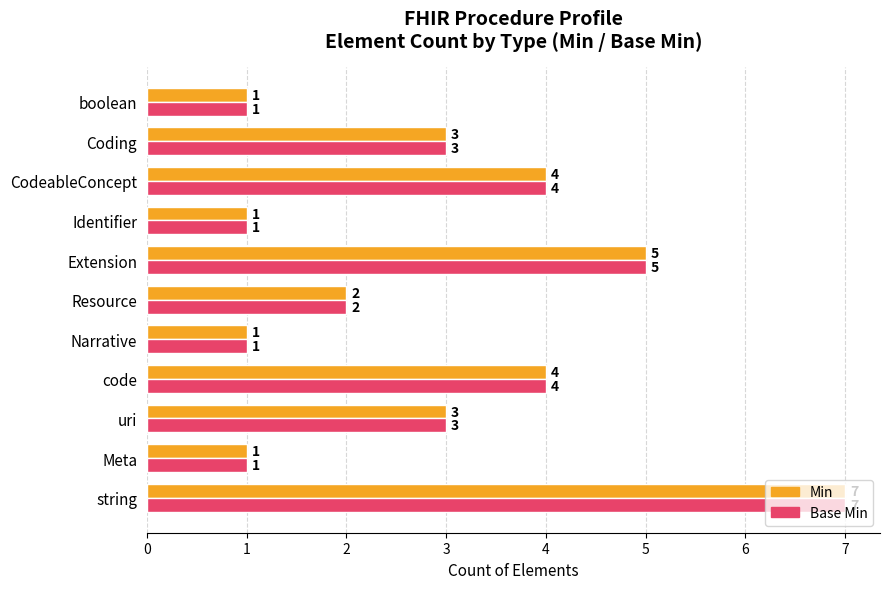

What is the total value across all series at uri?

6